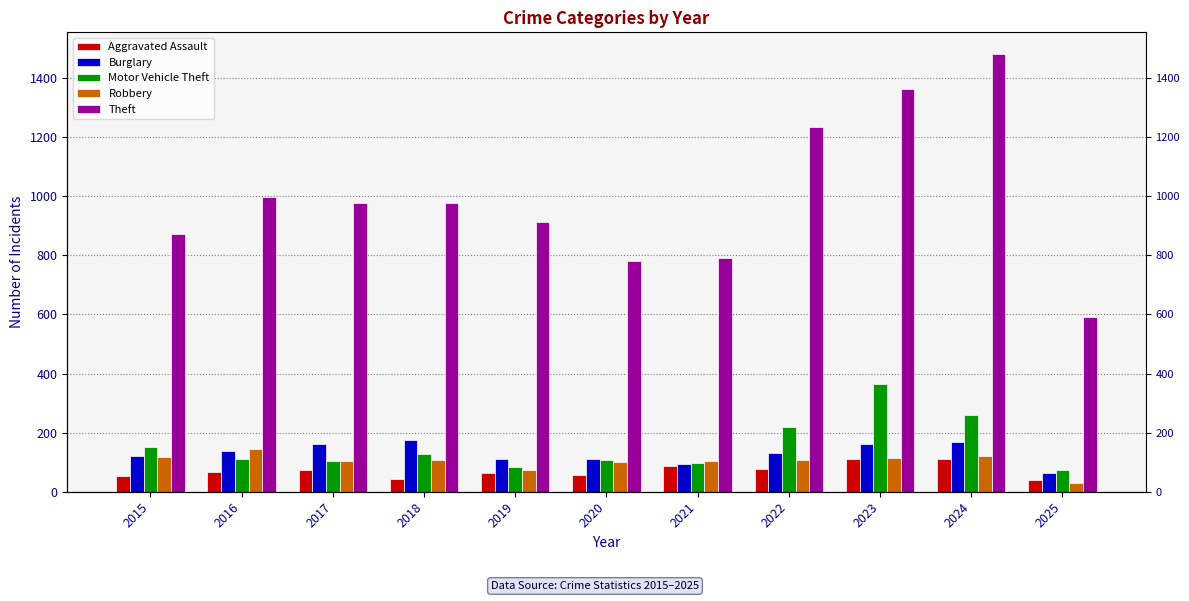

Which label corresponds to the largest value in the chart?

2024